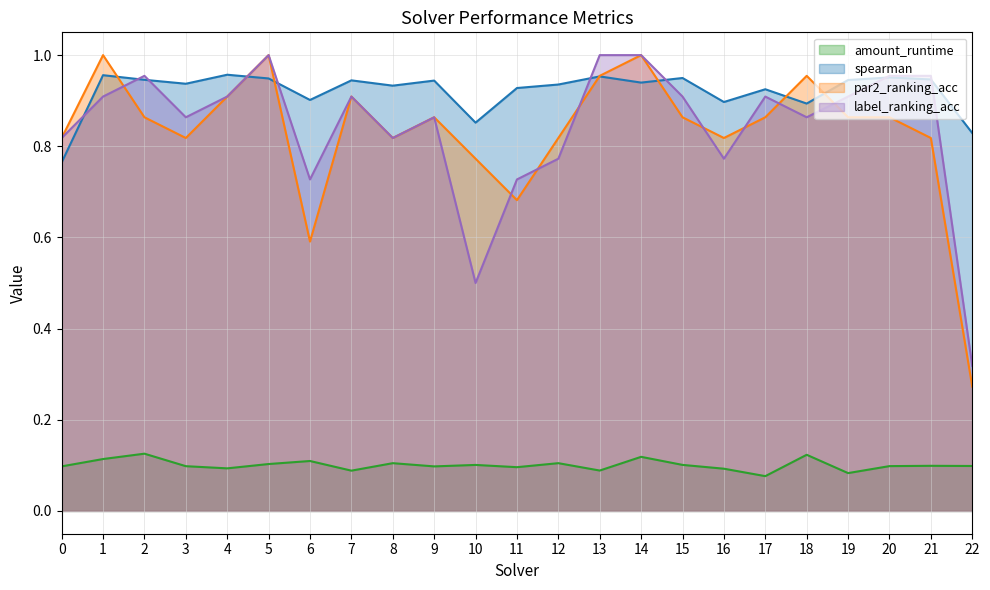

Between 20 and 19, which is larger?

20